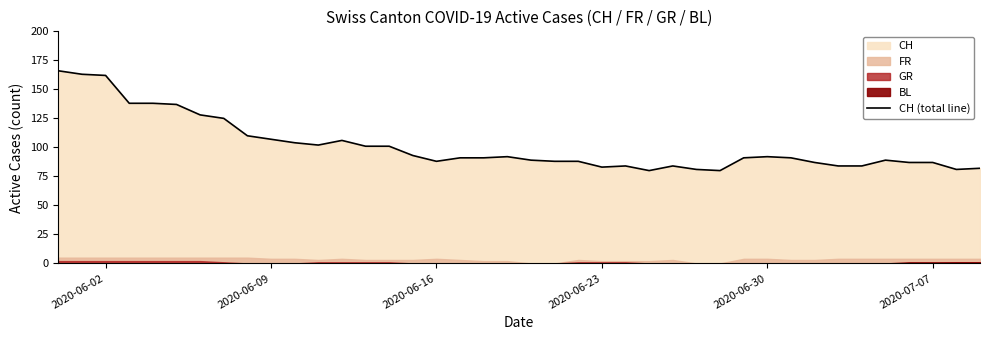

The chart shows a value of 114 at 33. True or false?

False